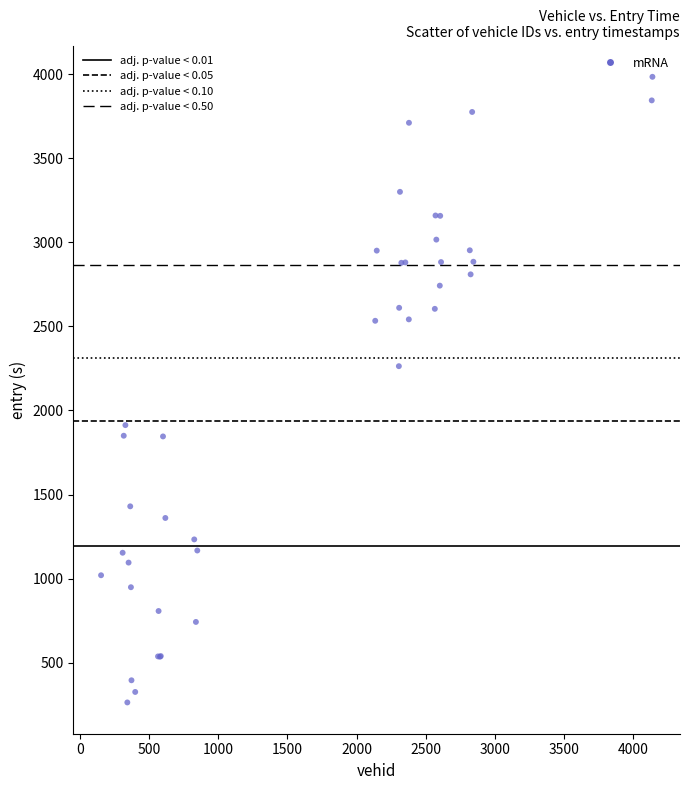

What Y value in the scatter plot is closest to 2124?

2263.6